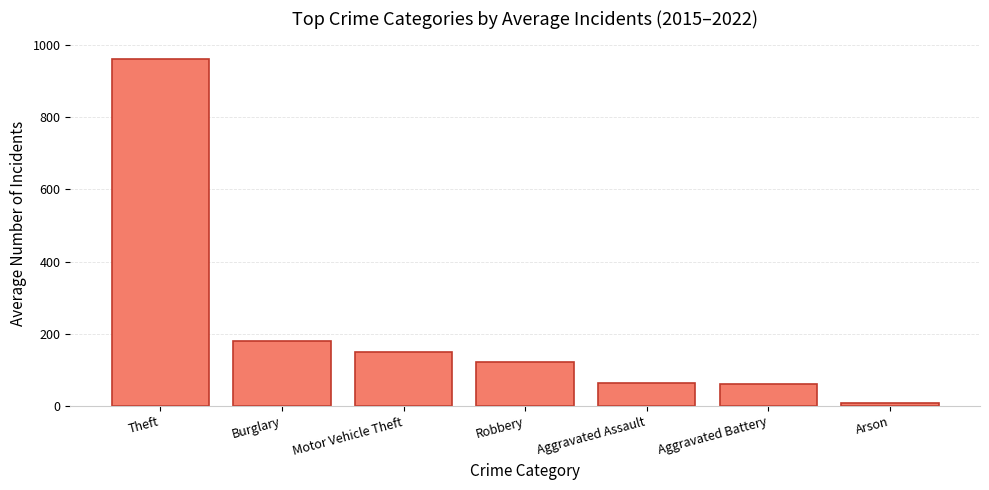

What is the average value?

221.1